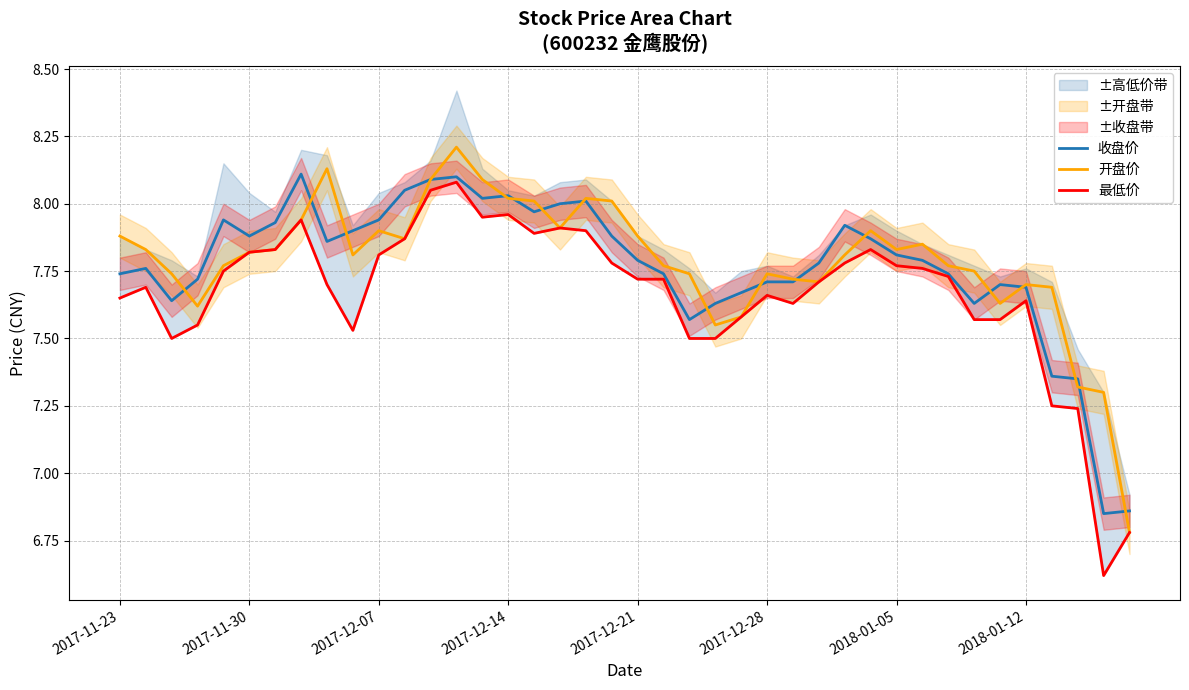

What is the highest value of the 开盘价 series?

8.2